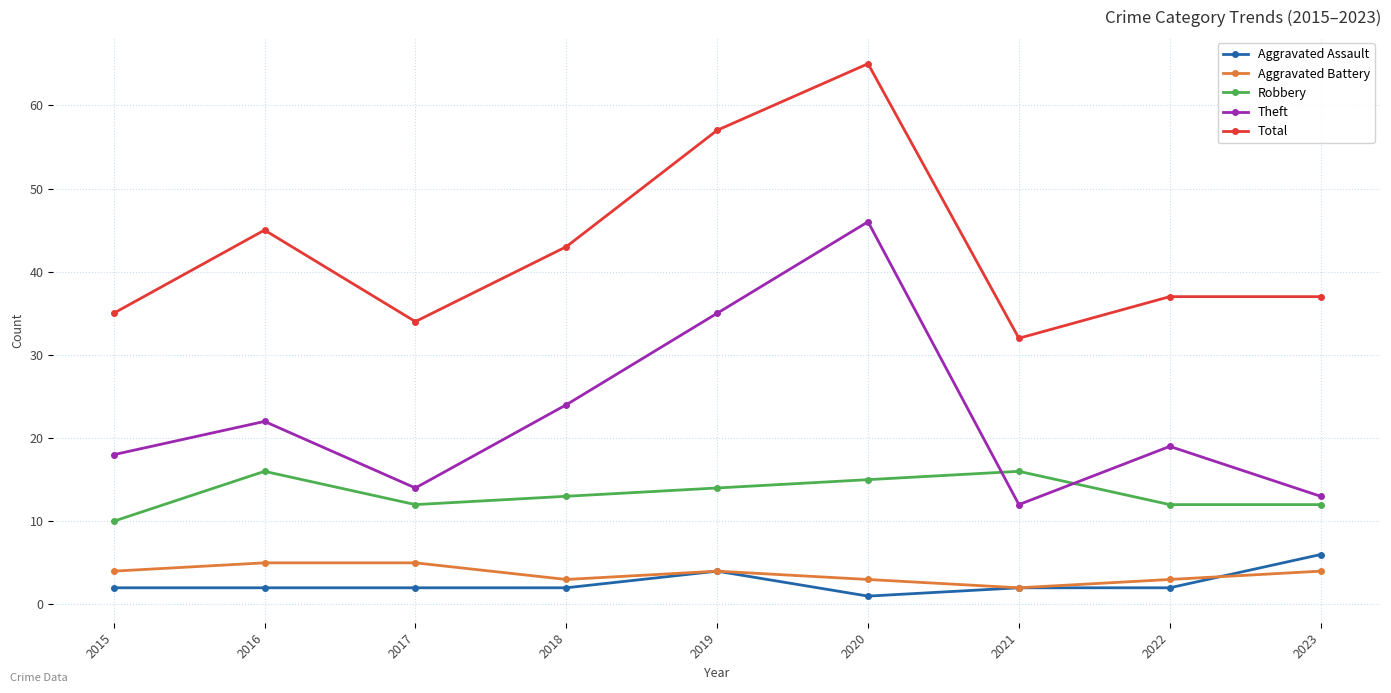

What is the value of the Aggravated Battery point at the 4th from the left?

3